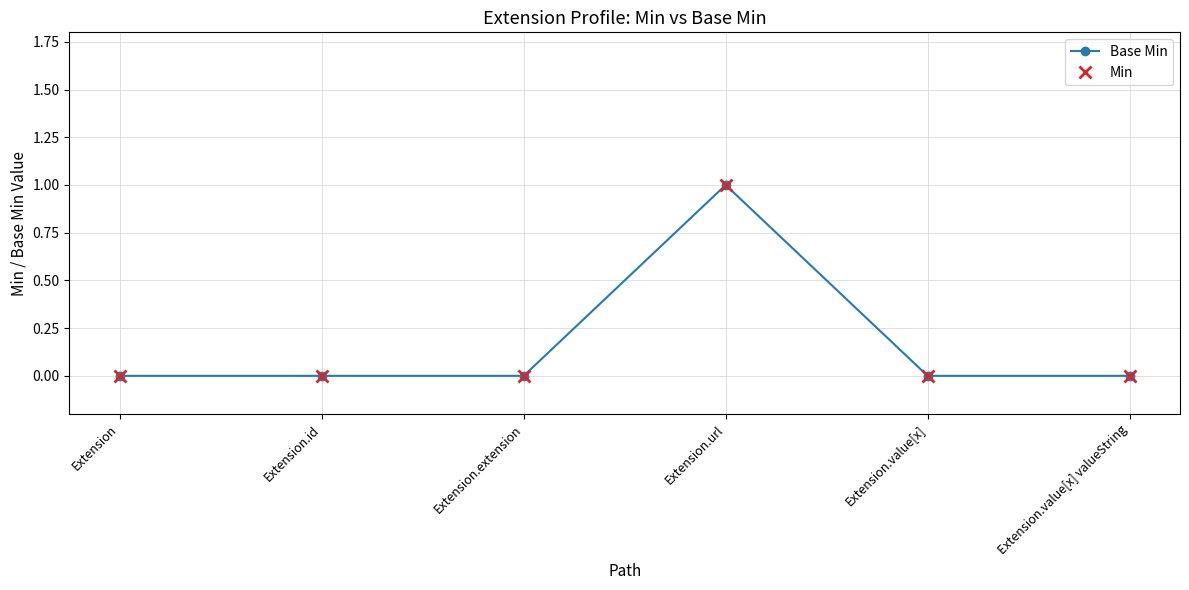

The Min series shows 0 at Extension.value[x] valueString. True or false?

True